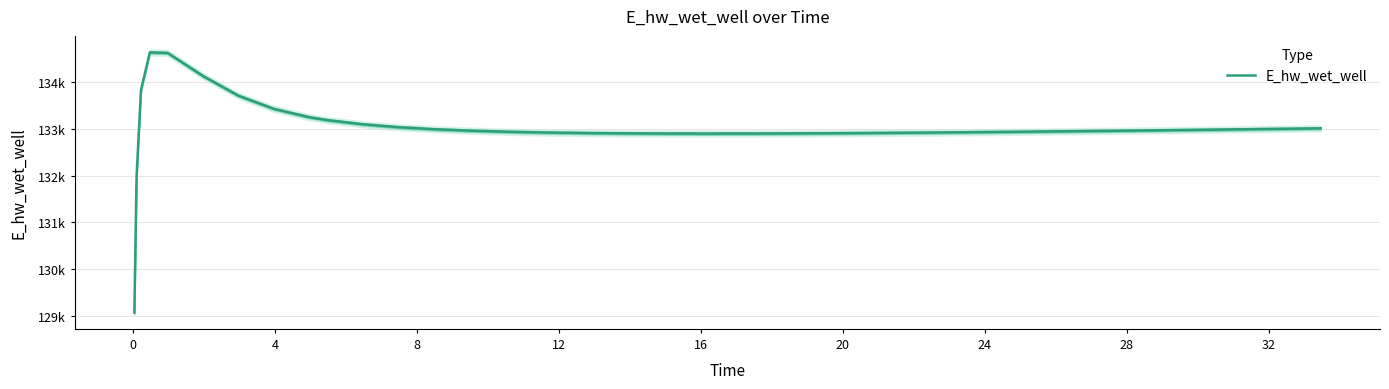

What is the value of the 13th point from the left?

134620.1